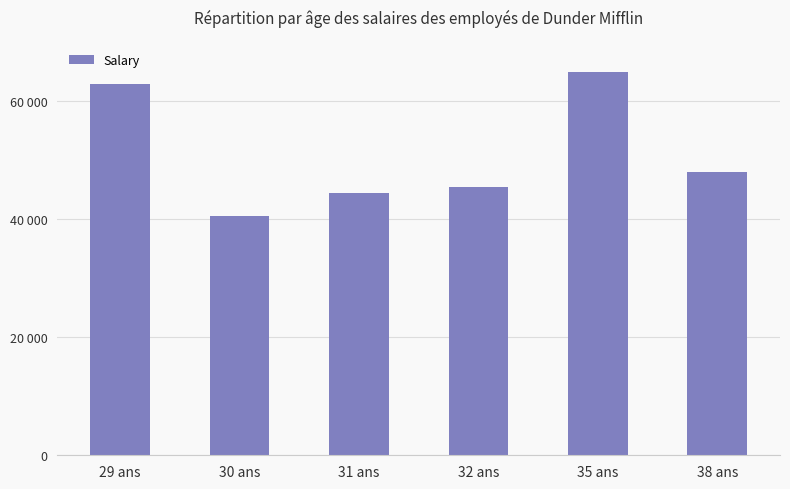

Reading left to right, what are all the values shown in this chart?

29 ans=63000	30 ans=40500	31 ans=44500	32 ans=45500	35 ans=65000	38 ans=48000